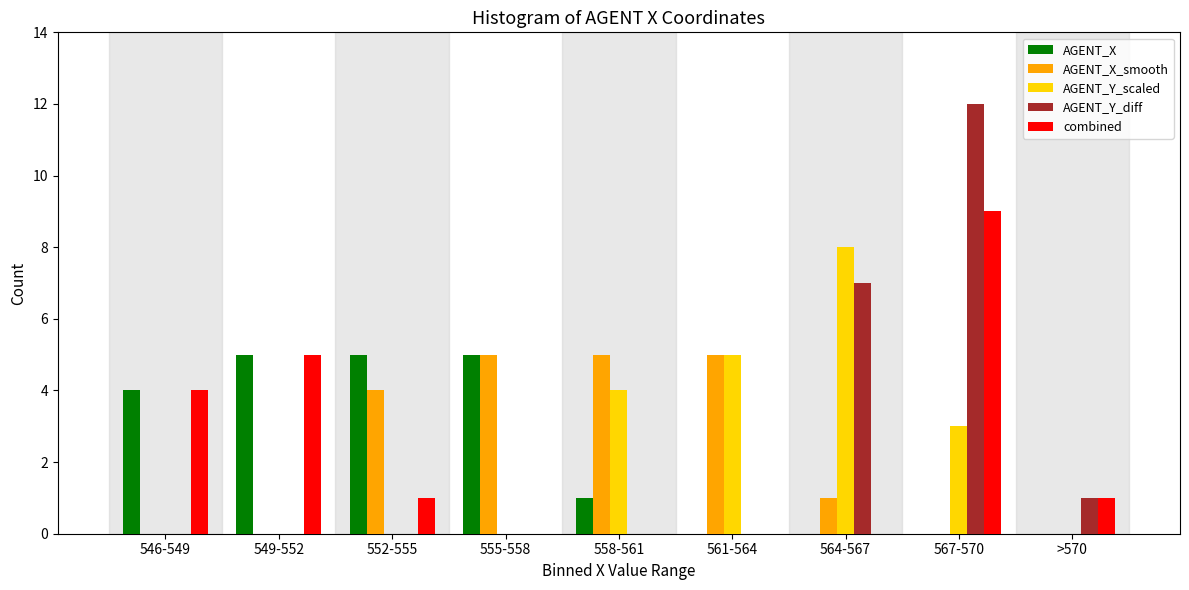

What is the greatest value displayed?

12